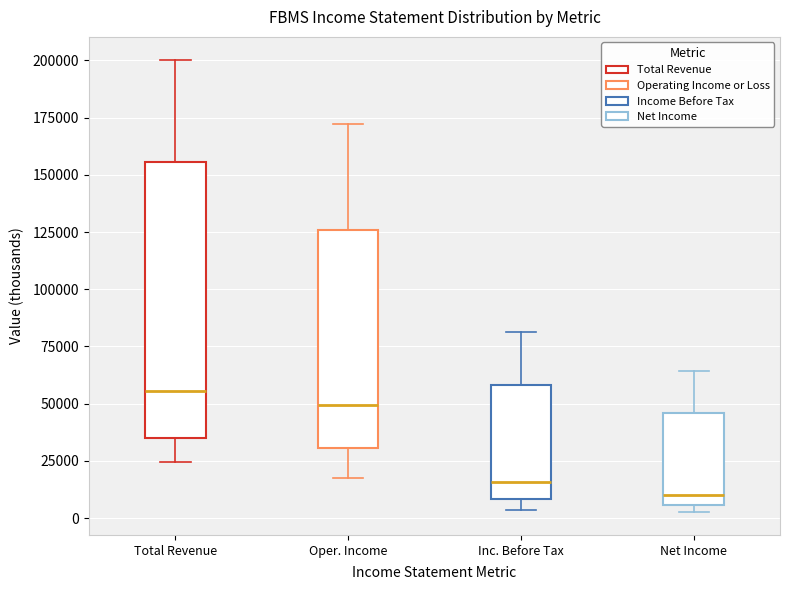

Which box has the lowest median line?

Net Income